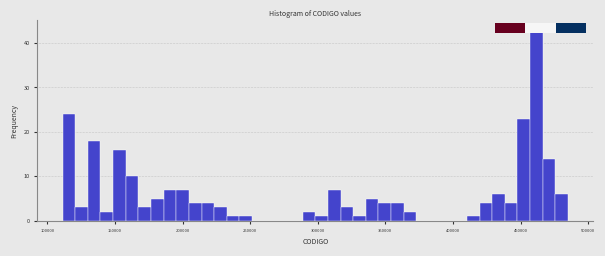

Around what value on the x-axis is the tallest bar? Give the approximate position of its centre, as read against the axis.

460000